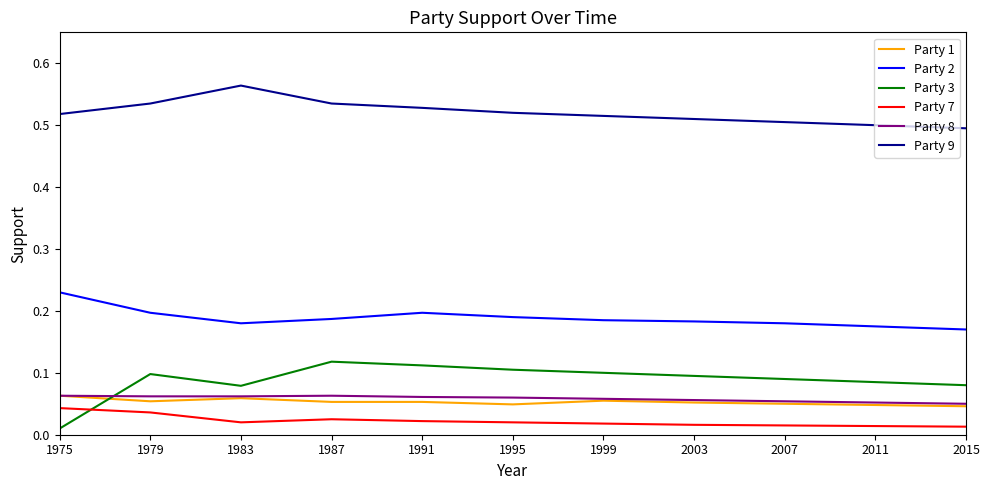

How many lines are shown in the chart?

6